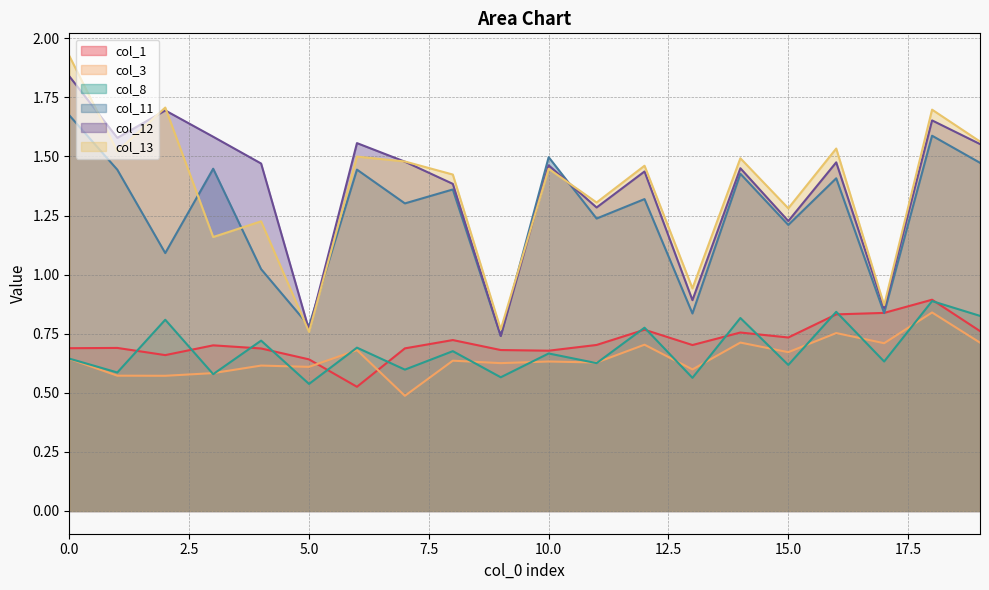

Reading left to right, what are all the values shown in this chart?

col_1: 0.7	0.7	0.7	0.7	0.7	0.6	0.5	0.7	0.7	0.7	0.7	0.7	0.8	0.7	0.8	0.7	0.8	0.8	0.9	0.8
col_3: 0.6	0.6	0.6	0.6	0.6	0.6	0.7	0.5	0.6	0.6	0.6	0.6	0.7	0.6	0.7	0.7	0.8	0.7	0.8	0.7
col_8: 0.6	0.6	0.8	0.6	0.7	0.5	0.7	0.6	0.7	0.6	0.7	0.6	0.8	0.6	0.8	0.6	0.8	0.6	0.9	0.8
col_11: 1.7	1.4	1.1	1.4	1.0	0.8	1.4	1.3	1.4	0.7	1.5	1.2	1.3	0.8	1.4	1.2	1.4	0.8	1.6	1.5
col_12: 1.8	1.6	1.7	1.6	1.5	0.8	1.6	1.5	1.4	0.7	1.5	1.3	1.4	0.9	1.4	1.2	1.5	0.9	1.7	1.6
col_13: 1.9	1.5	1.7	1.2	1.2	0.8	1.5	1.5	1.4	0.8	1.4	1.3	1.5	0.9	1.5	1.3	1.5	0.9	1.7	1.6